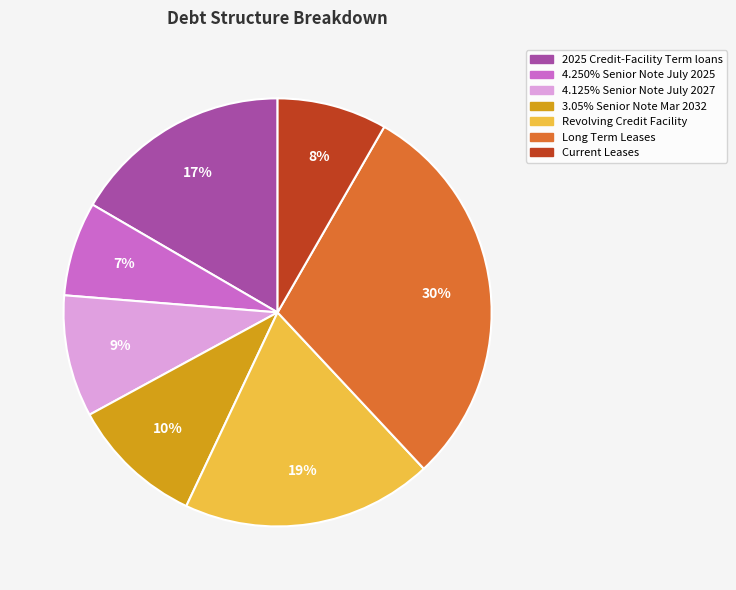

Is the sum of 3.05% Senior Note Mar 2032 and 4.250% Senior Note July 2025 greater than half?

No